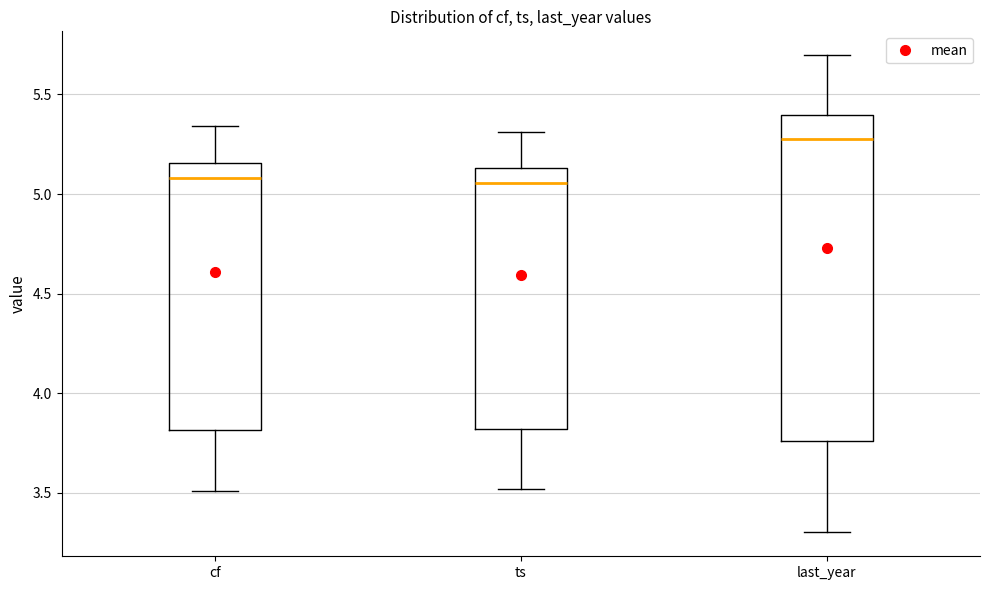

Reading left to right, read every box against the y-axis: the position of its median line, the range the box covers, and the ends of its whiskers. The values are not printed on the chart, so give them approximately, as read against the axis.

cf: median 5.10, box 3.80 to 5.15, whiskers 3.50 to 5.35
ts: median 5.05, box 3.80 to 5.15, whiskers 3.50 to 5.30
last_year: median 5.30, box 3.75 to 5.40, whiskers 3.30 to 5.70